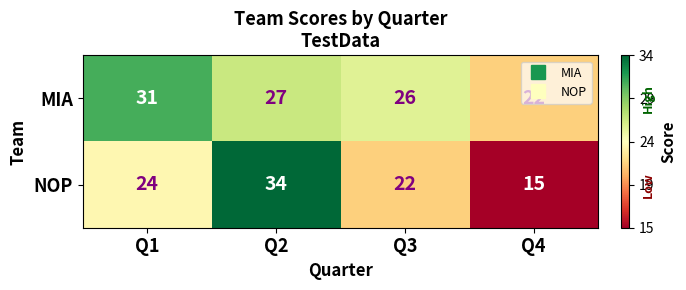

Where does the MIA series first go above 27?

Q1